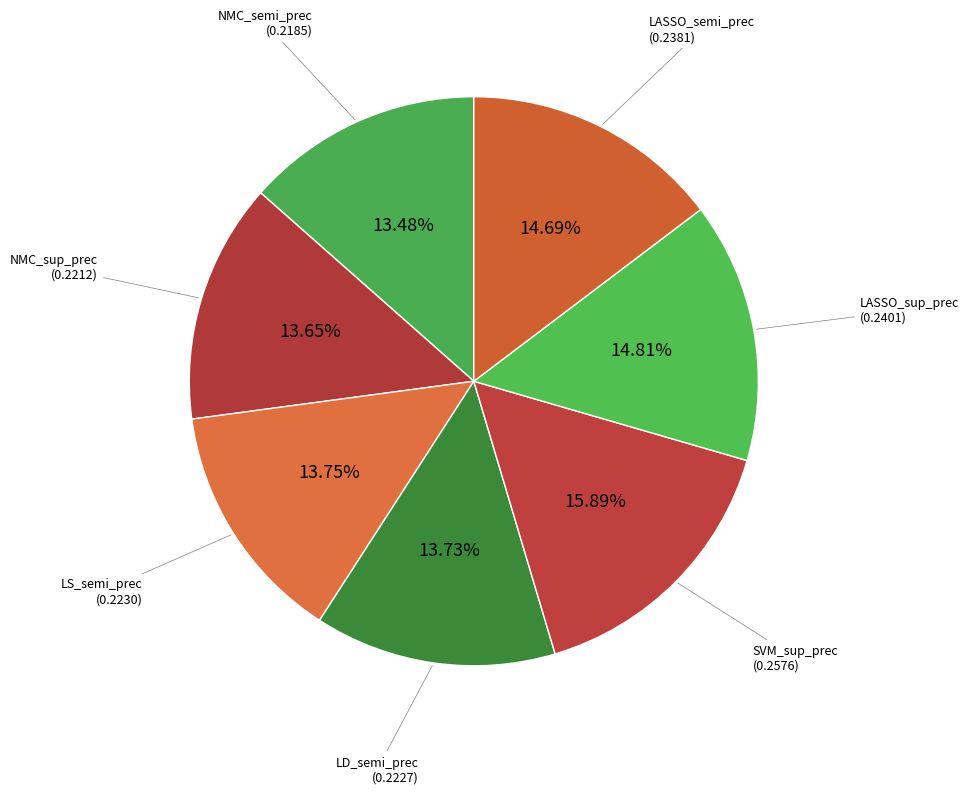

How many slices are in this pie chart?

7